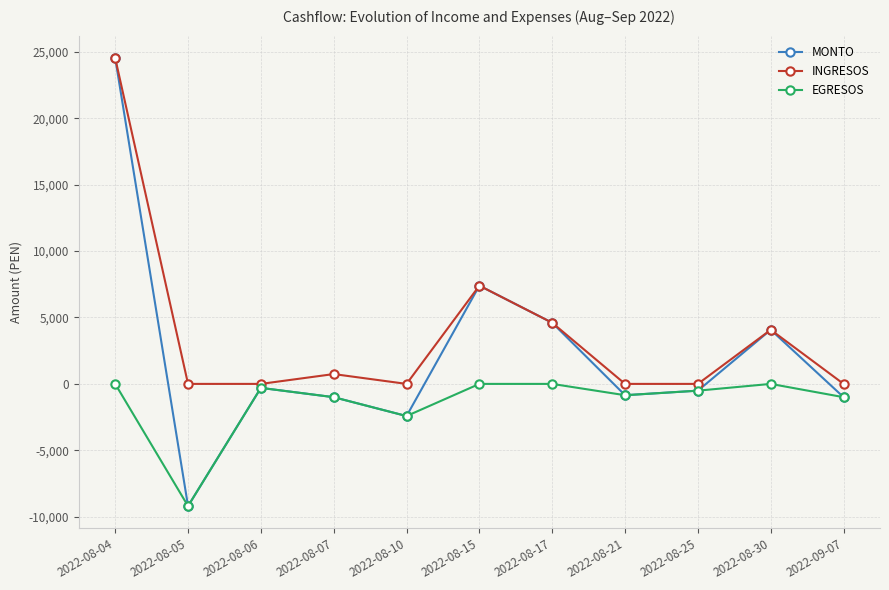

At which category does MONTO reach its first local peak?

2022-08-06